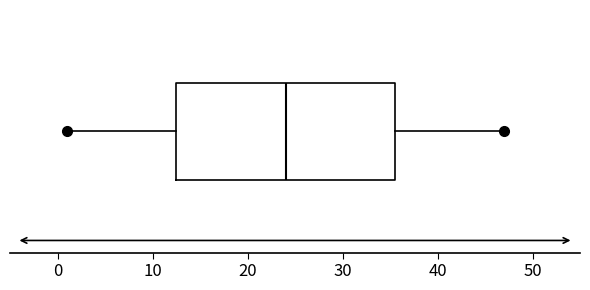

Read this box plot against the x-axis: the position of the median line, the range covered by the box, and the ends of both whiskers. The values are not printed on the chart, so give them approximately, as read against the axis.

median 24, box 13 to 36, whiskers 1 to 47